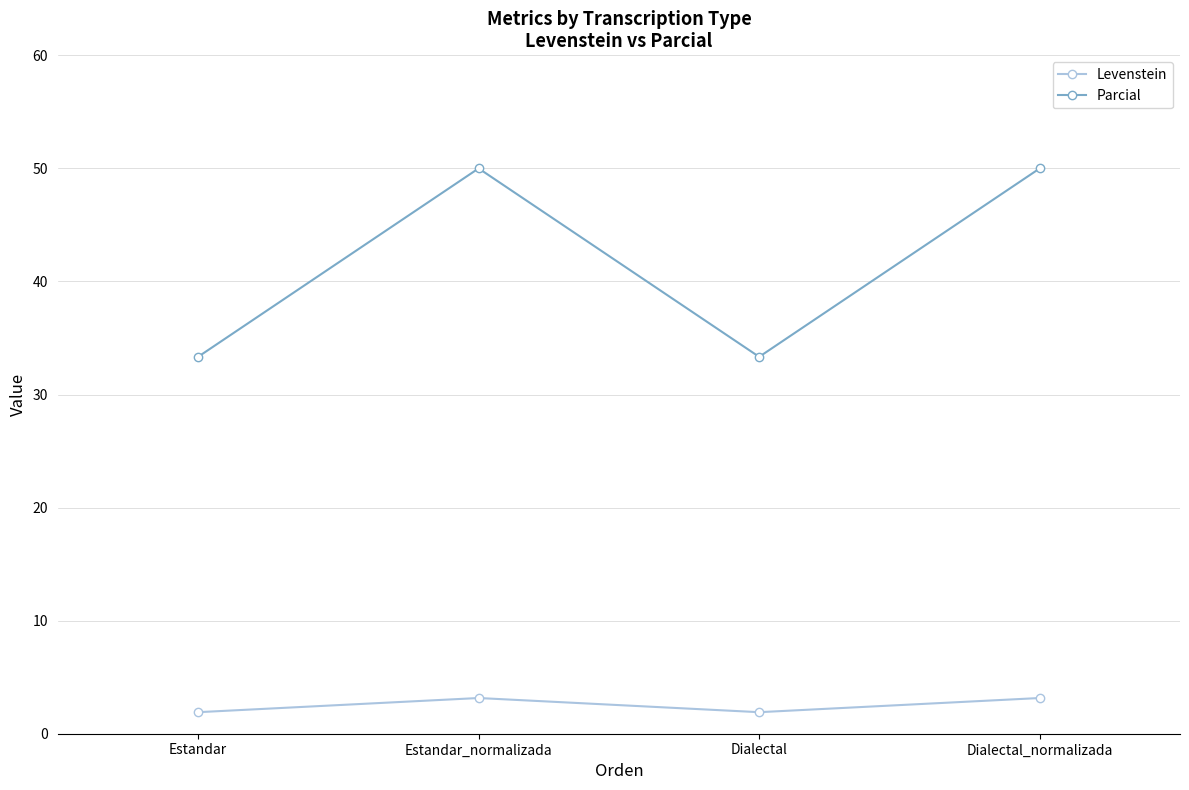

Rank the series by their maximum value, from lowest to highest.

Levenstein, Parcial